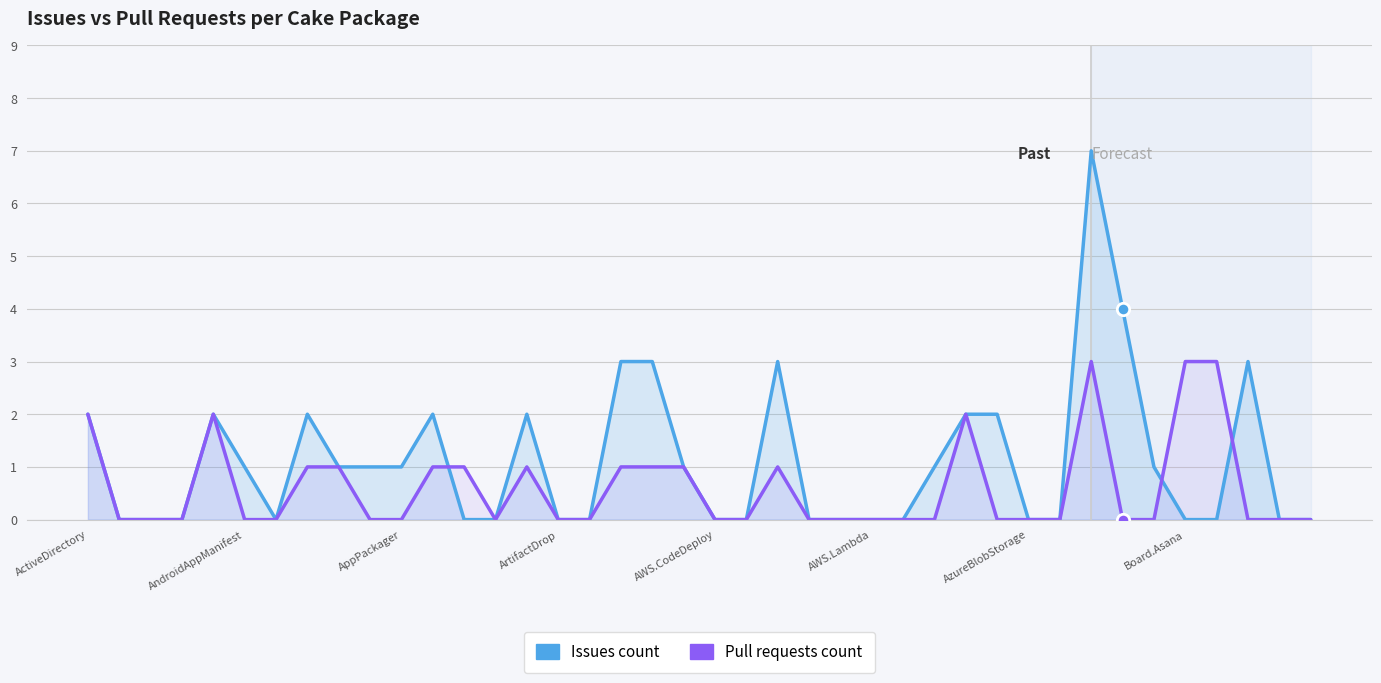

At how many categories does at least one series exceed 3?

2